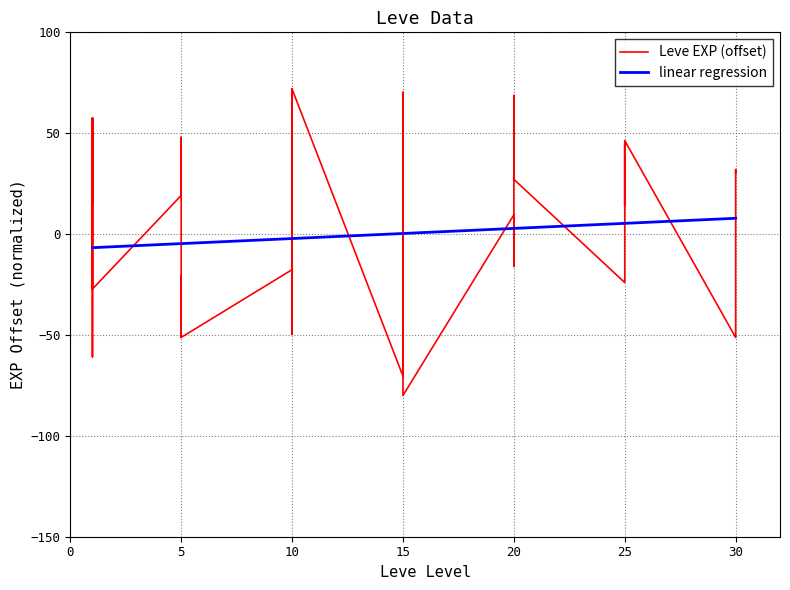

The value at 1 is 20.7. True or false?

False